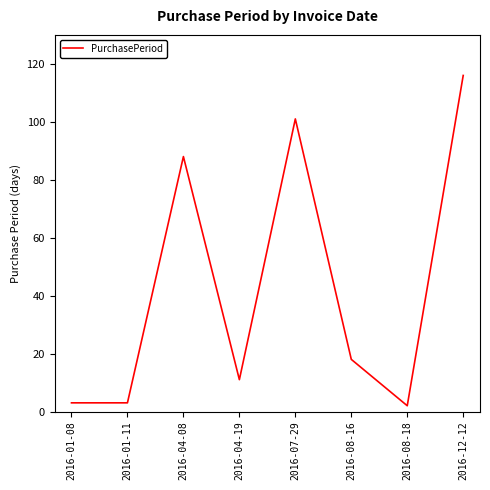

Which category has the highest value across all series?

2016-12-12